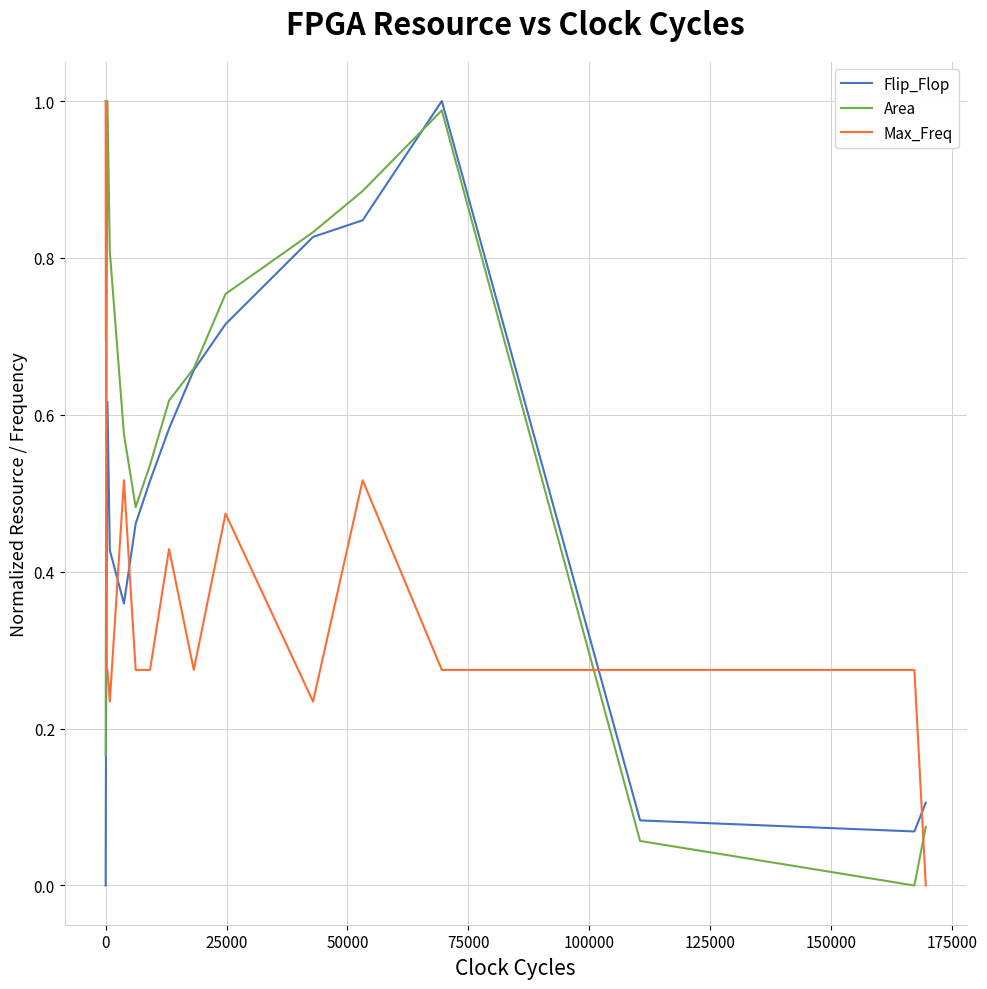

In Area, how many points are higher than both neighbors (excluding endpoints)?

1